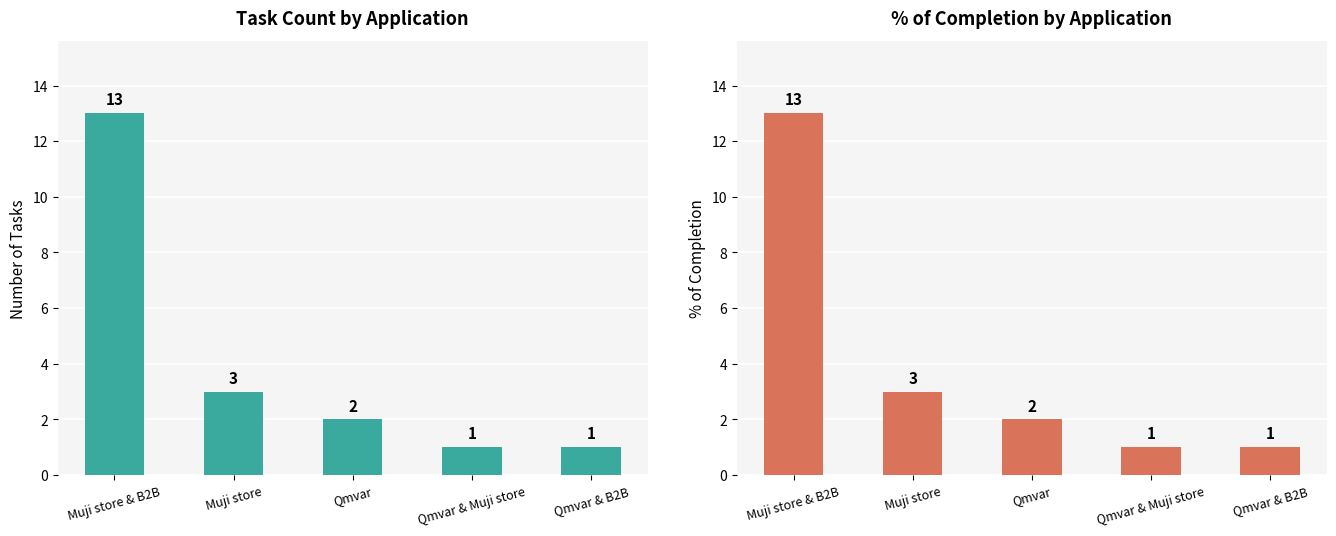

Reading left to right, what are all the values shown in this chart?

Task Count: 13	3	2	1	1
% of completion: 13	3	2	1	1